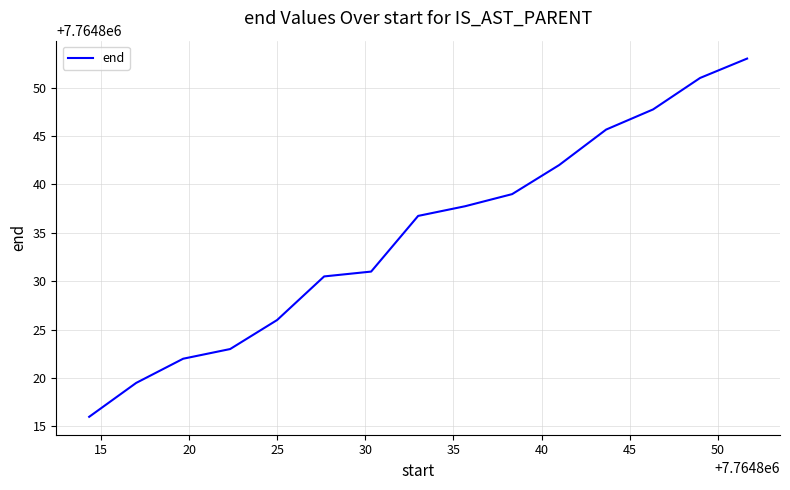

What is the smallest value displayed?

7764816.0